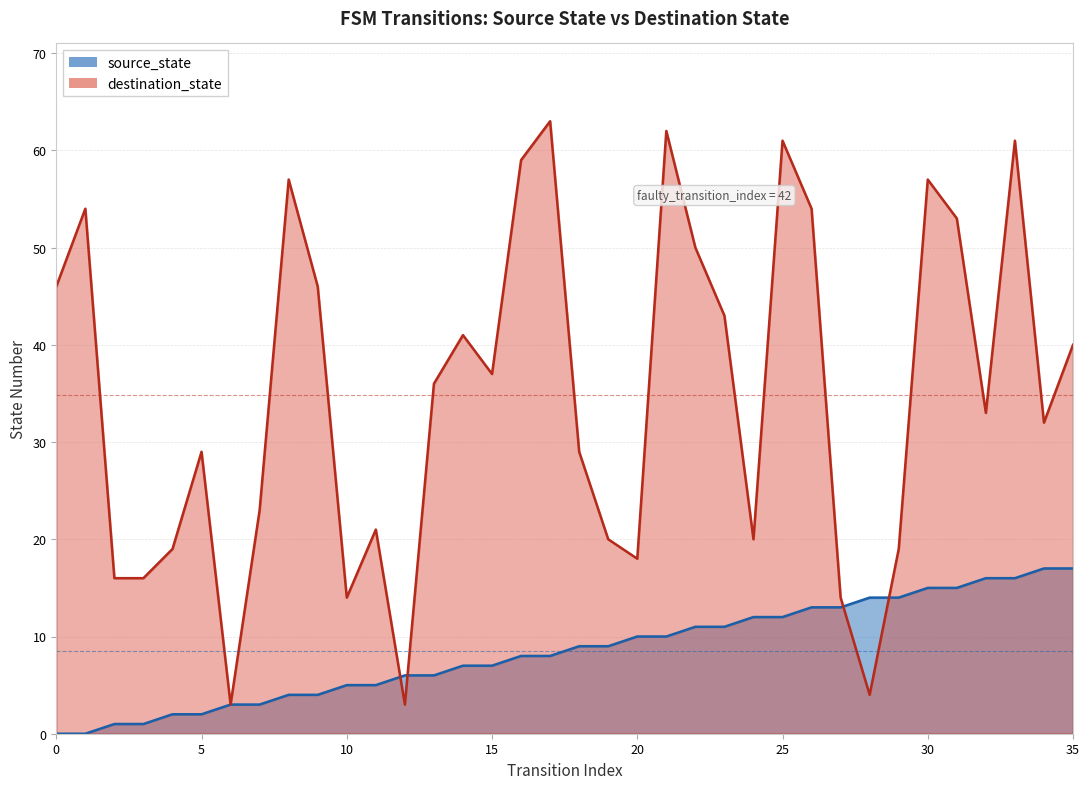

How many values in source_state are above zero?

34